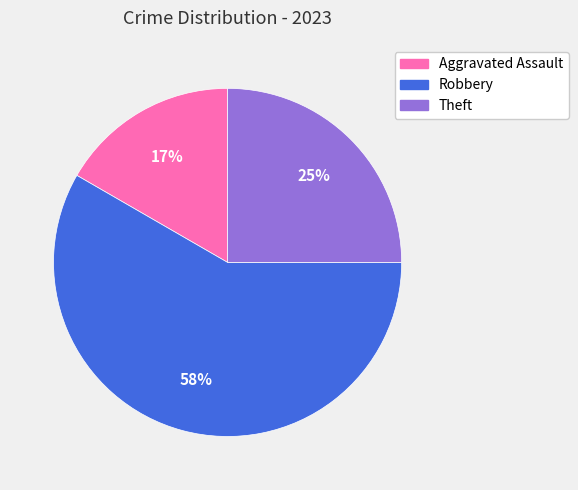

To the nearest percent, what portion does Robbery represent?

58%